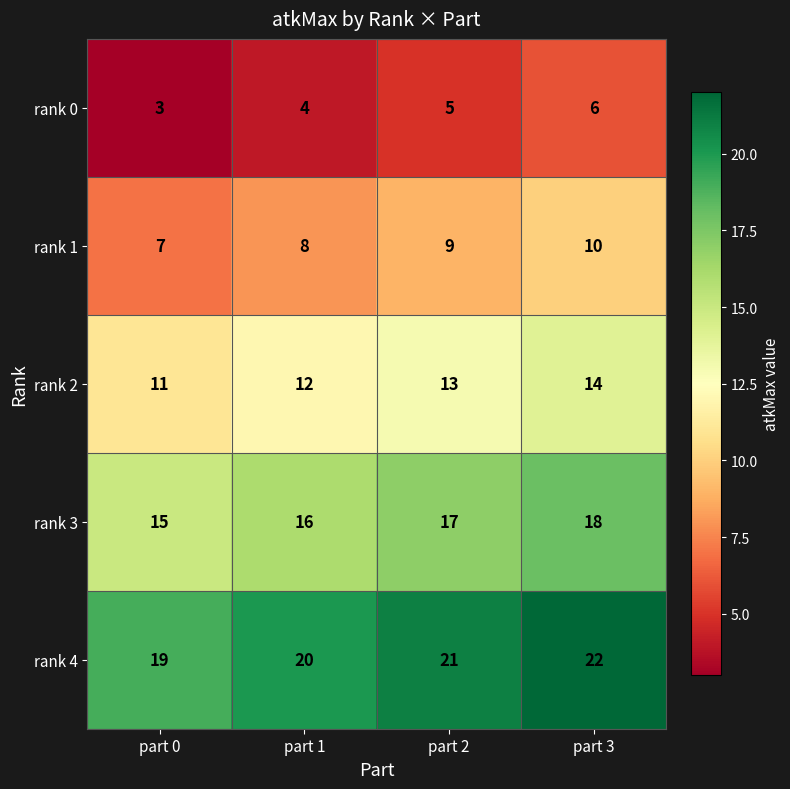

What is the spread (max minus min) of values at part 3?

16